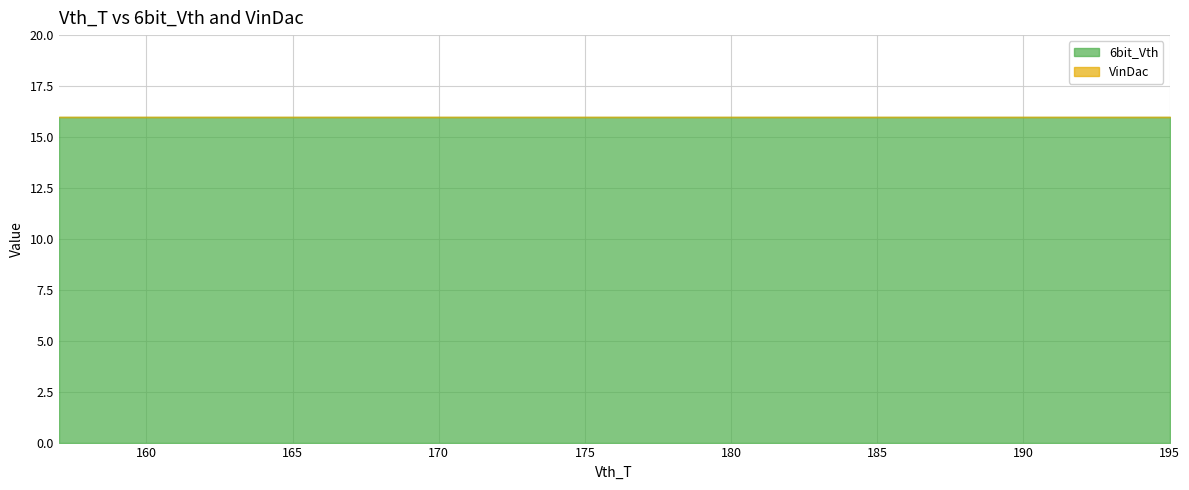

Rank the series by their maximum value, from highest to lowest.

6bit_Vth, VinDac